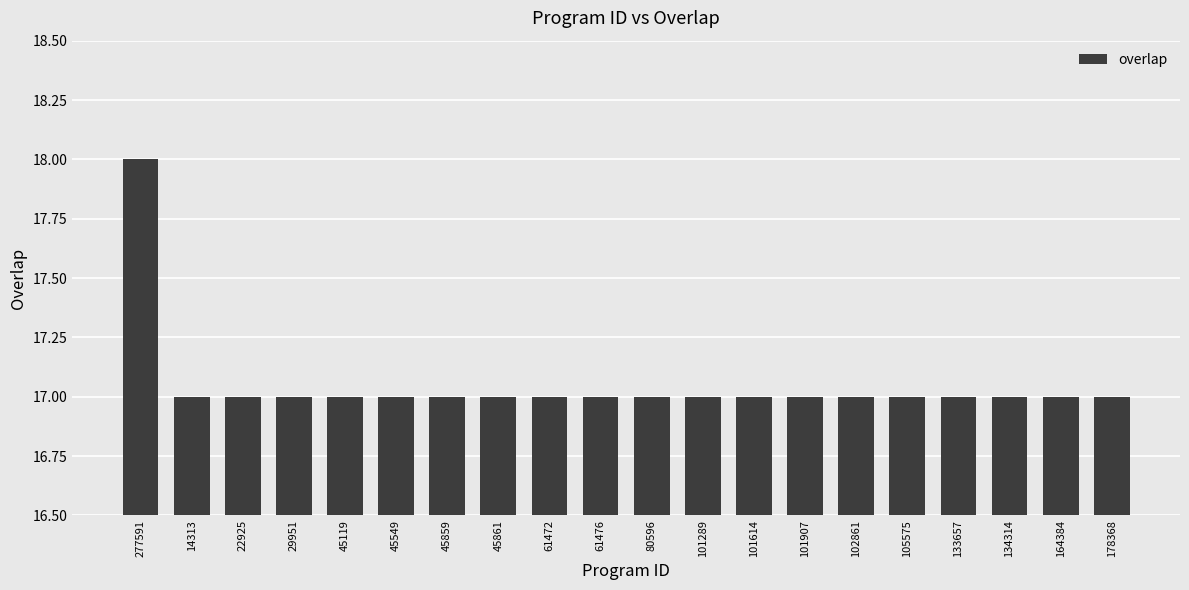

Does the chart contain stacked bars?

No